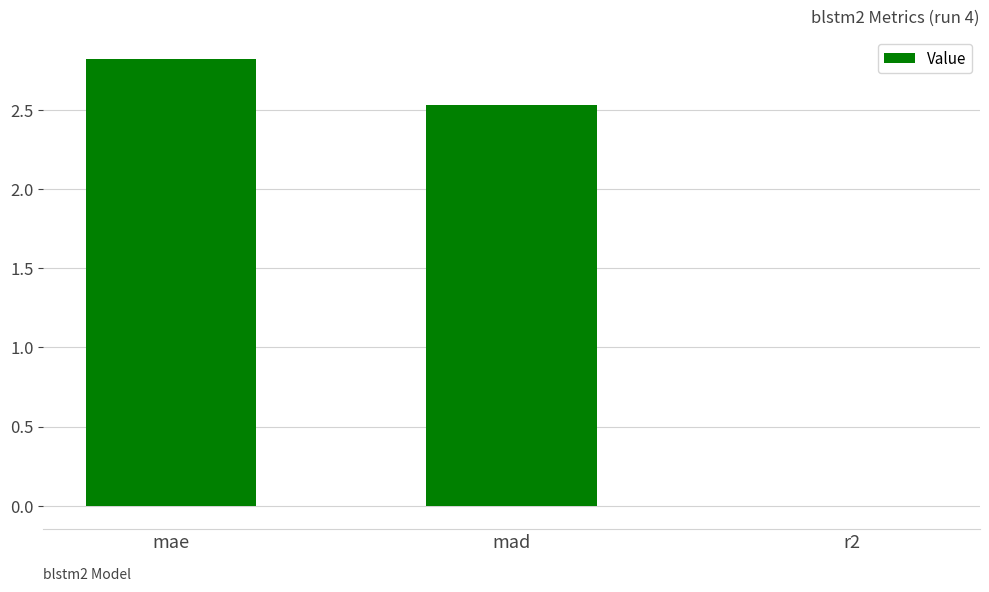

Are the bars horizontal?

No